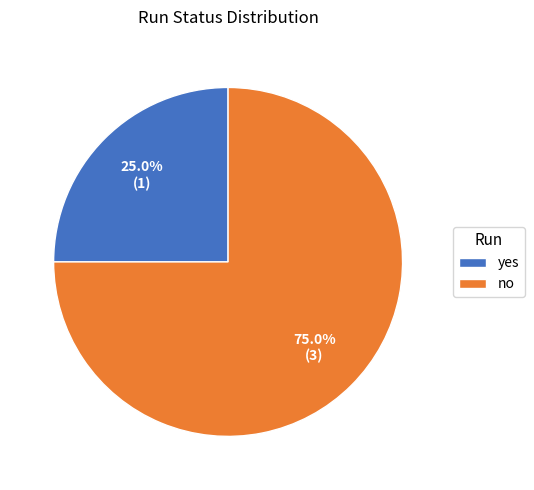

What is the majority slice?

no